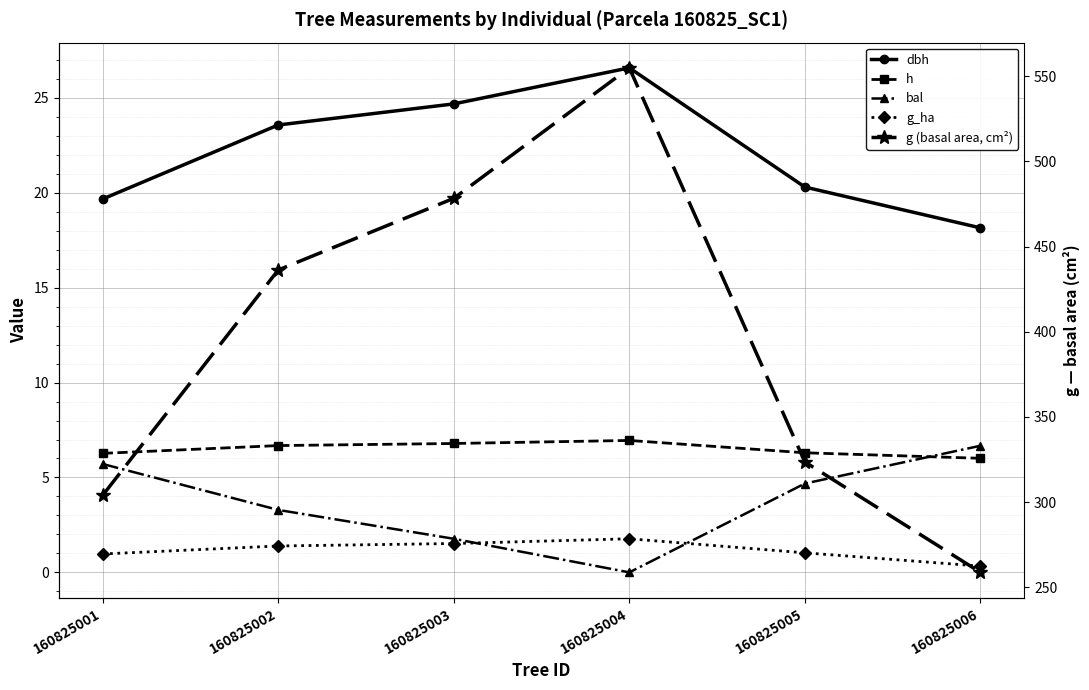

How many distinct data groups are displayed?

5